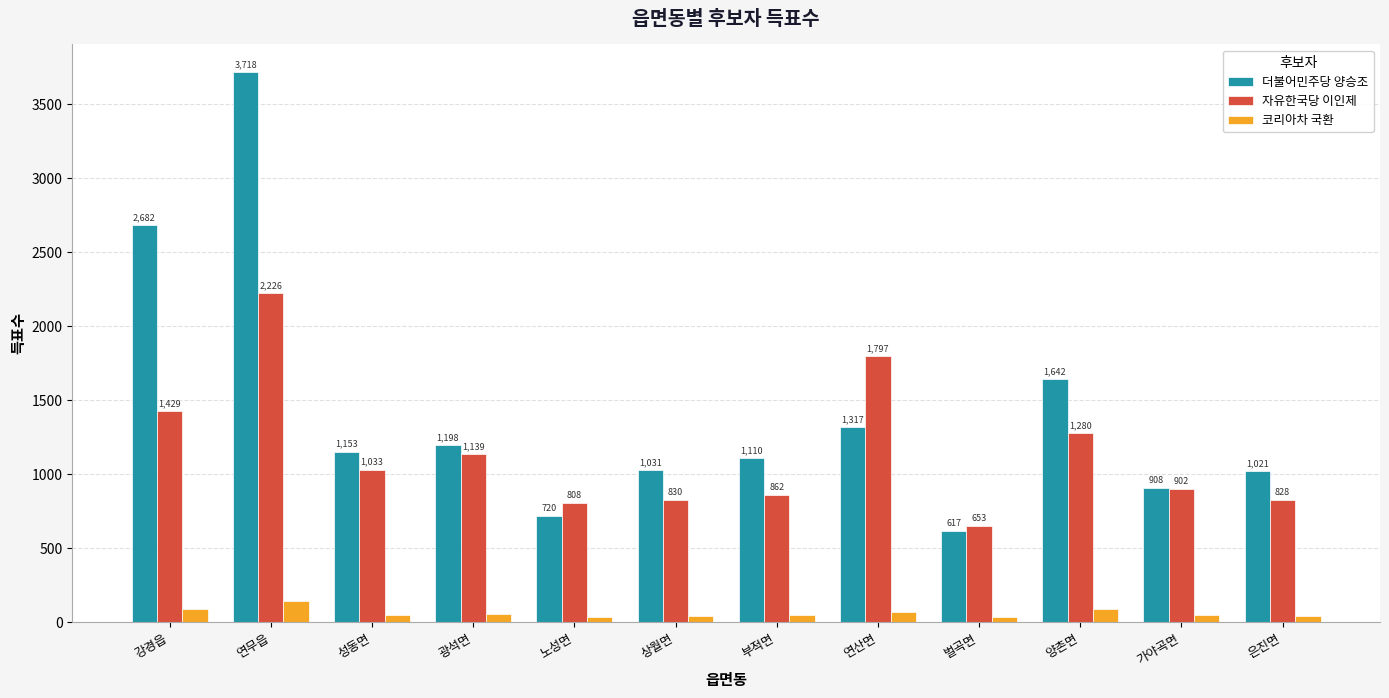

At 연산면, list the series in order from largest to smallest.

자유한국당 이인제, 더불어민주당 양승조, 코리아차 국환